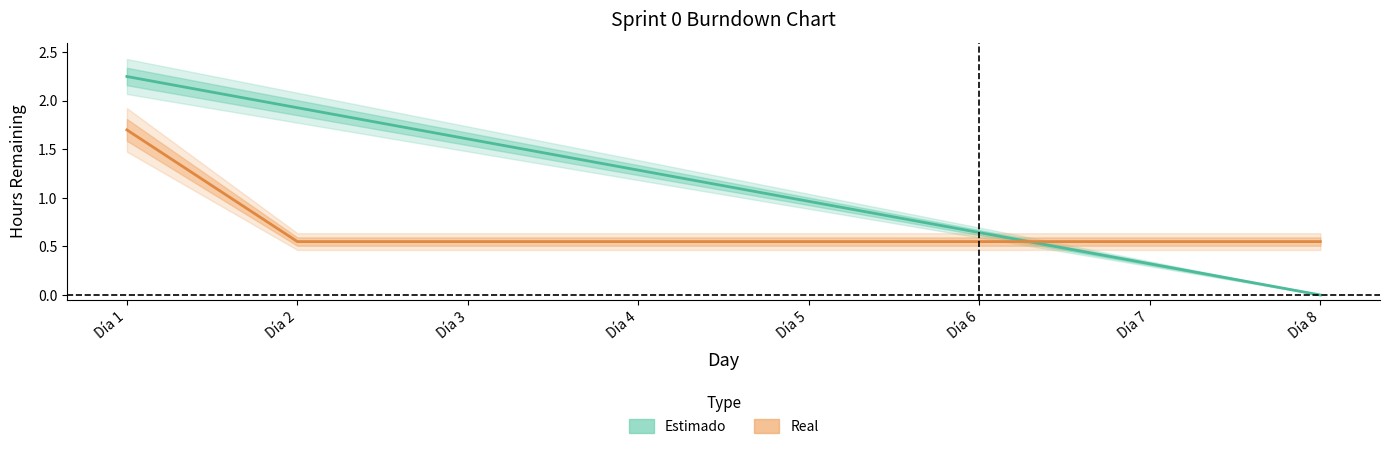

How many lines are shown in the chart?

2